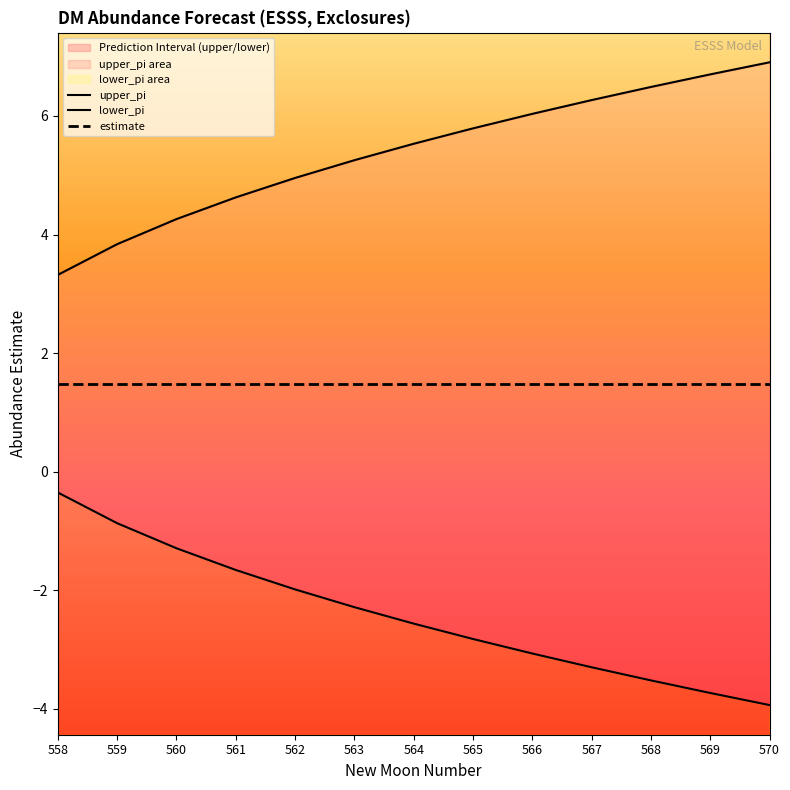

What is the difference between the second highest and minimum values in the lower_pi series?

3.1